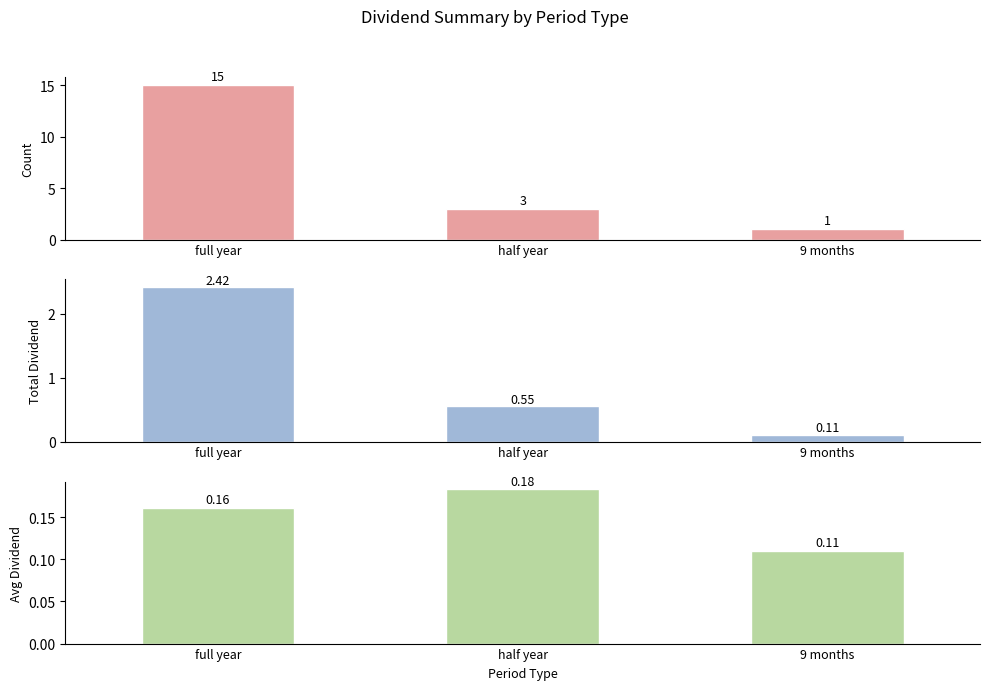

What is the total value across all series at 9 months?

1.2